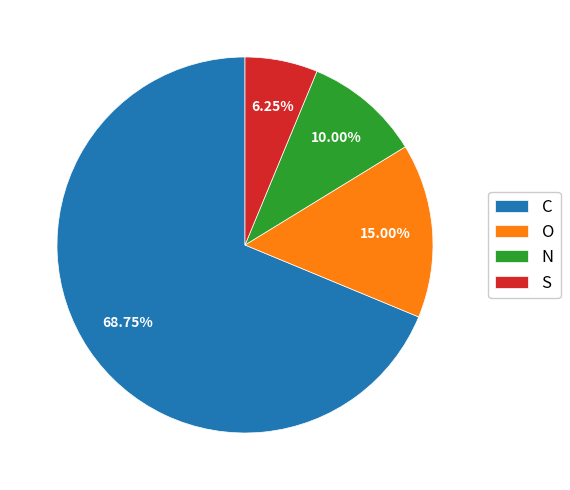

How many slices are in this pie chart?

4